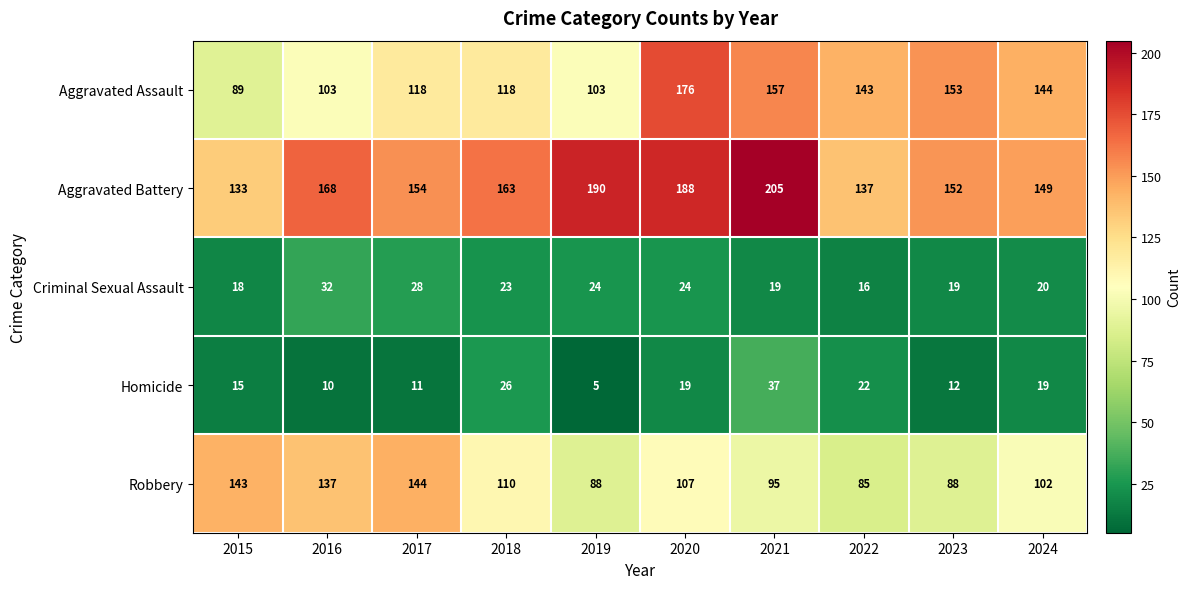

What is the average value of the Robbery series?

110